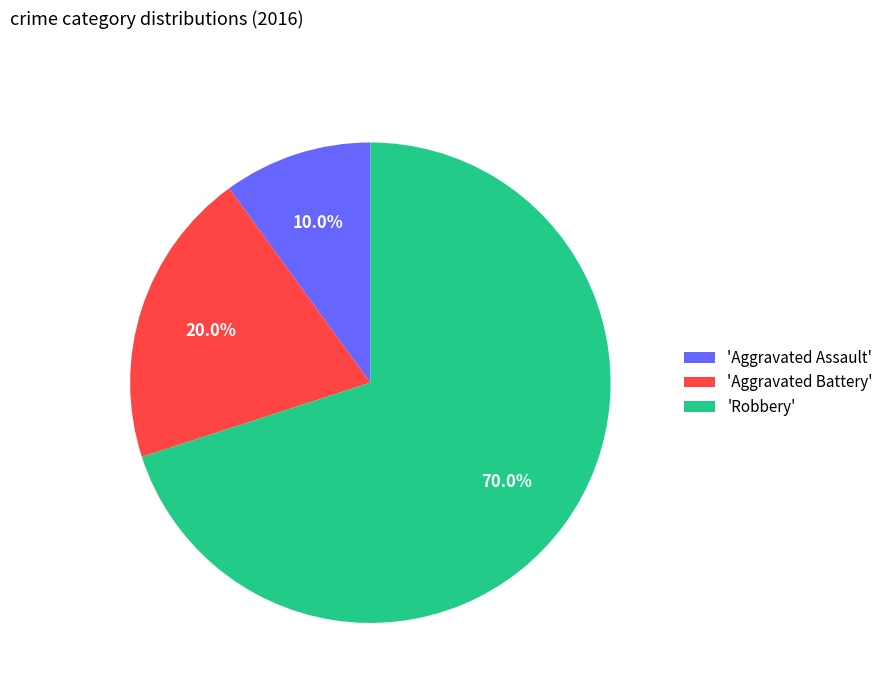

Do 'Aggravated Assault' and 'Robbery' together represent more than half of the pie?

Yes